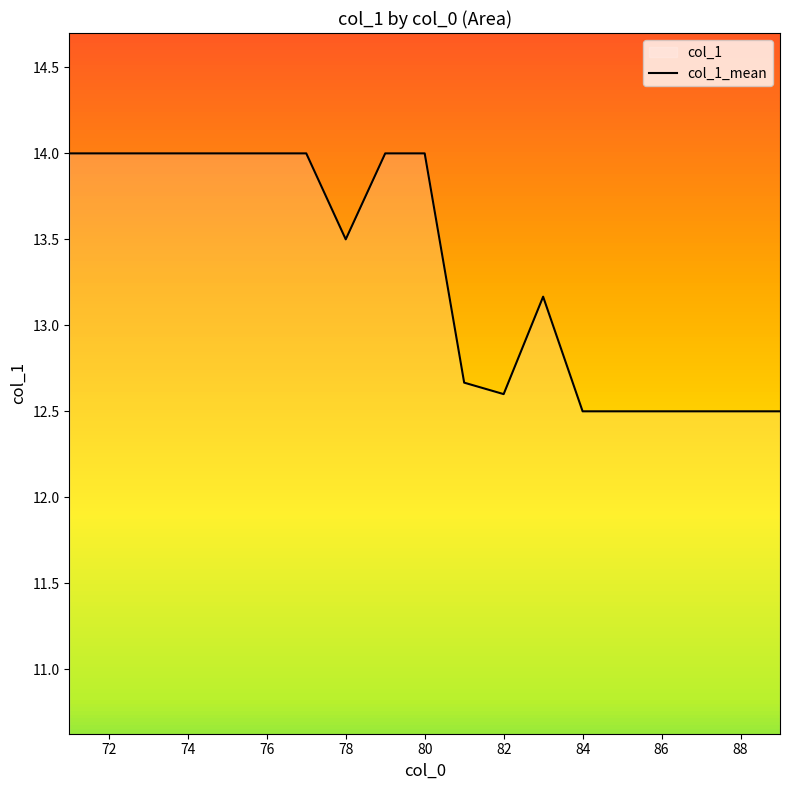

What is the smallest value displayed?

12.5